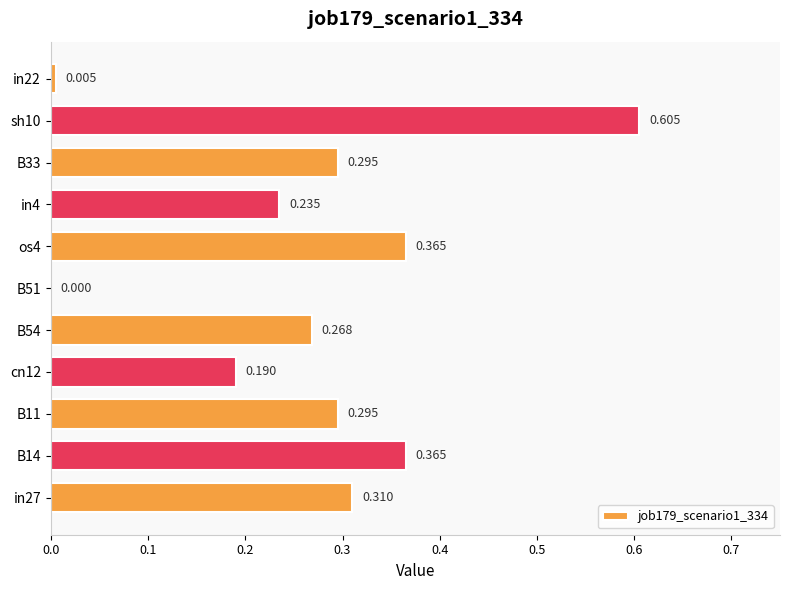

Are the bars horizontal?

Yes